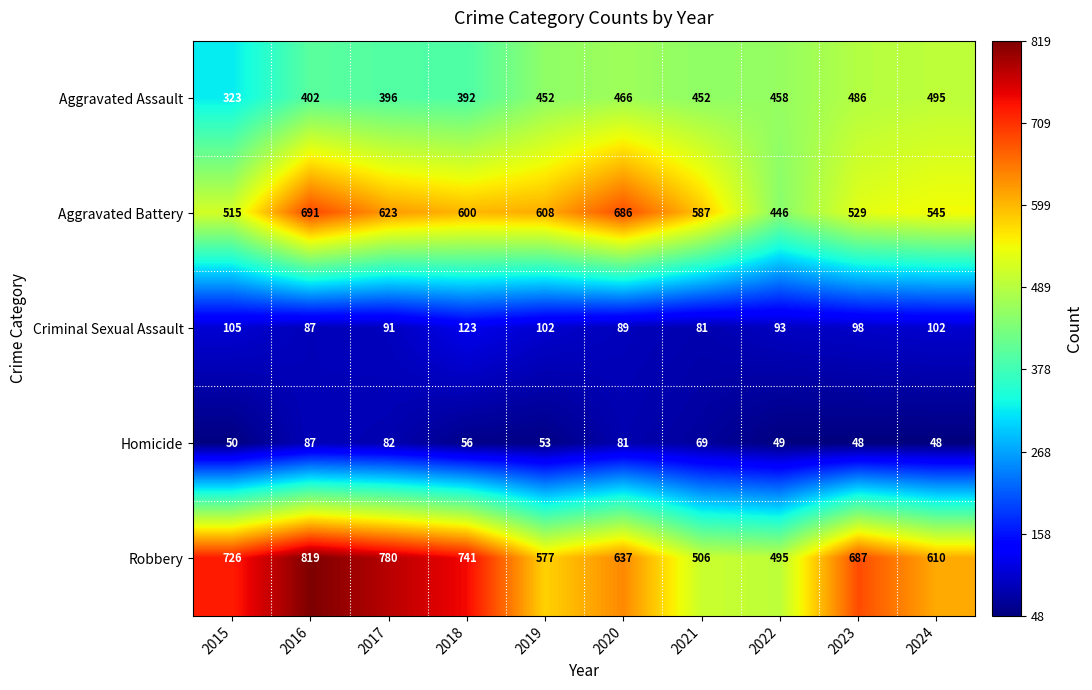

What is the sum of the Aggravated Battery values at 2019 and 2017?

1231